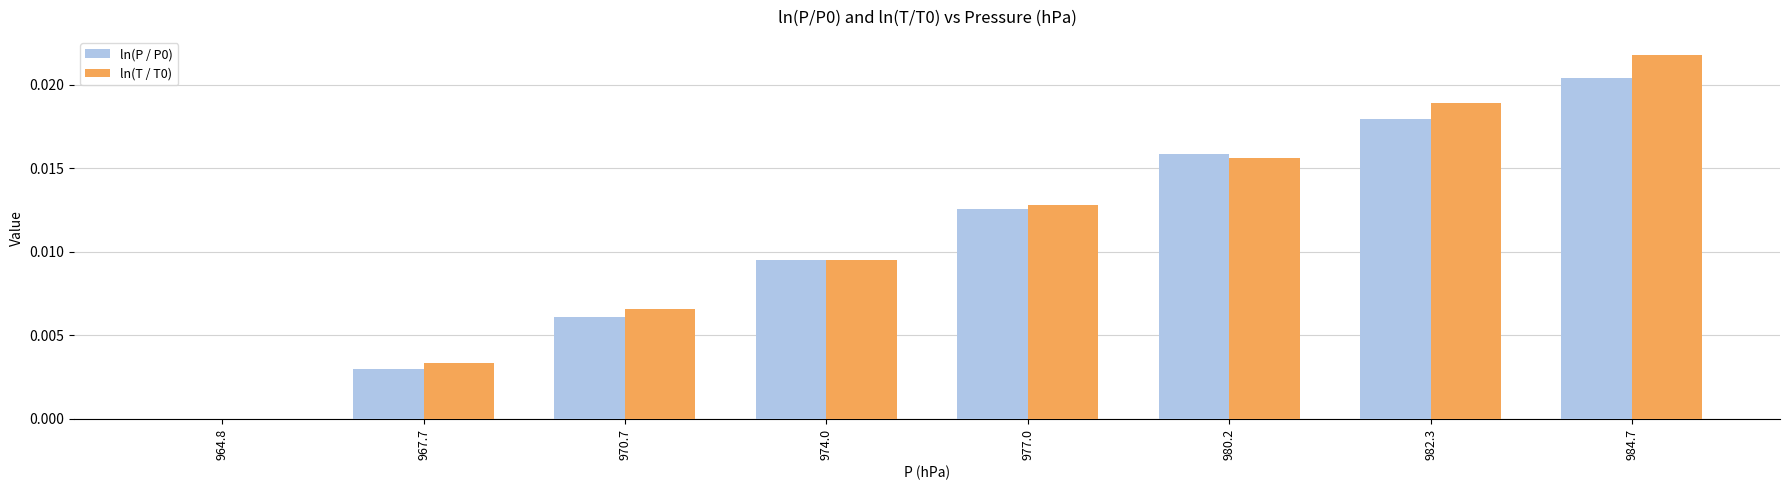

True or false: ln(P / P0) has a value of 0.0 at 982.3.

True